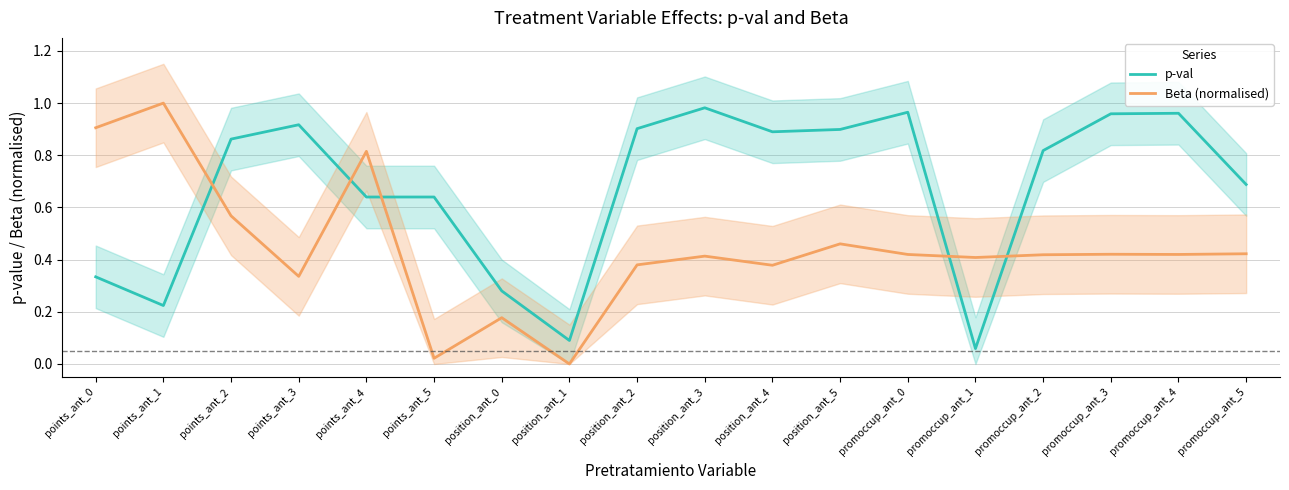

Rank the series by their average value, from lowest to highest.

Beta (normalised), p-val